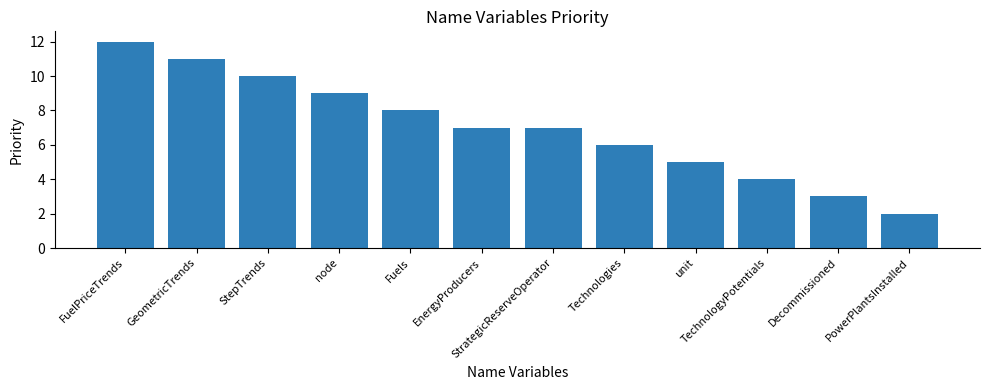

Which has a higher value, TechnologyPotentials or unit?

unit